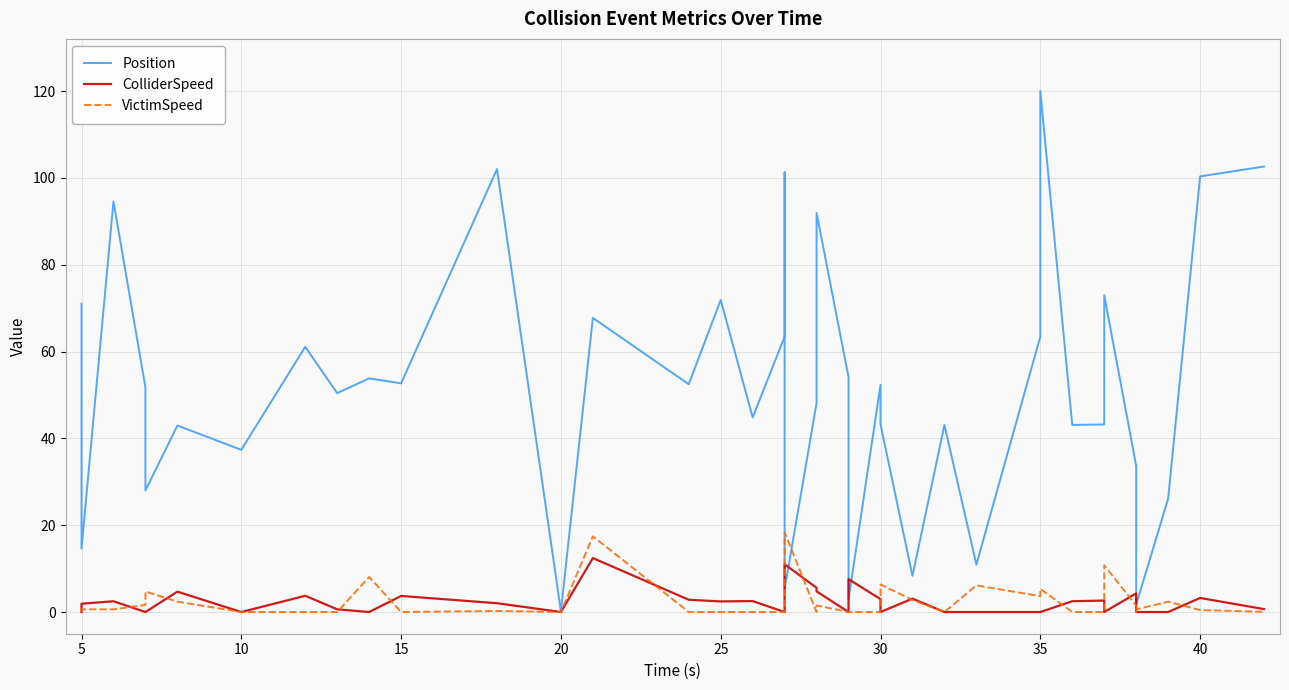

At which category does VictimSpeed reach its first local valley?

10